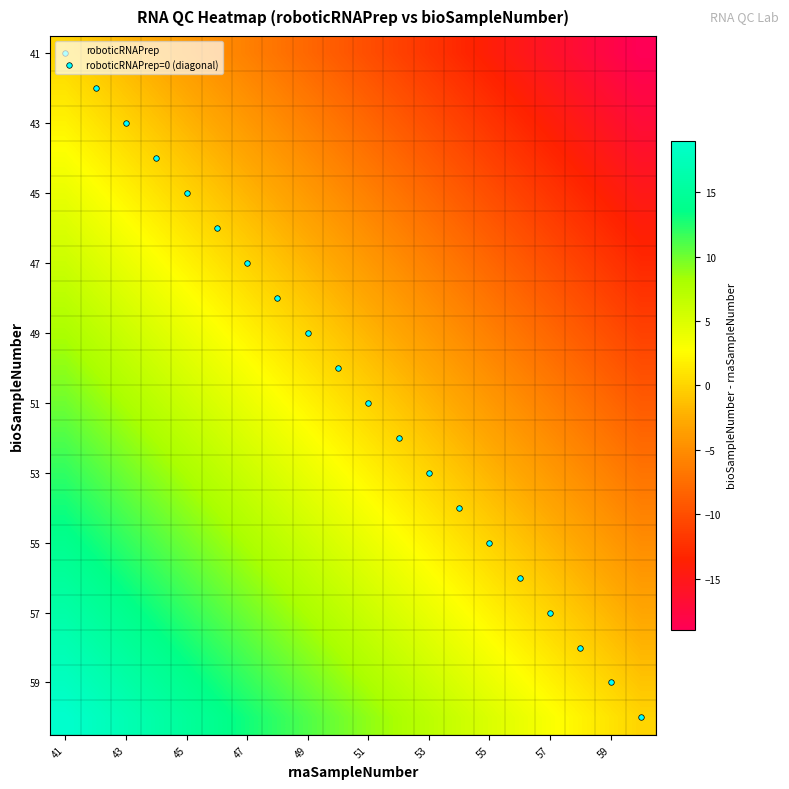

What is the minimum value shown in the chart?

-19